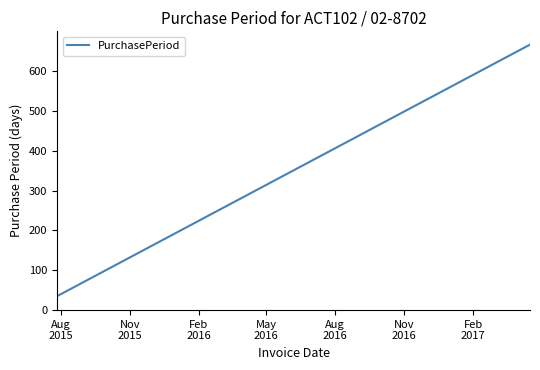

What is the maximum value shown in the chart?

666